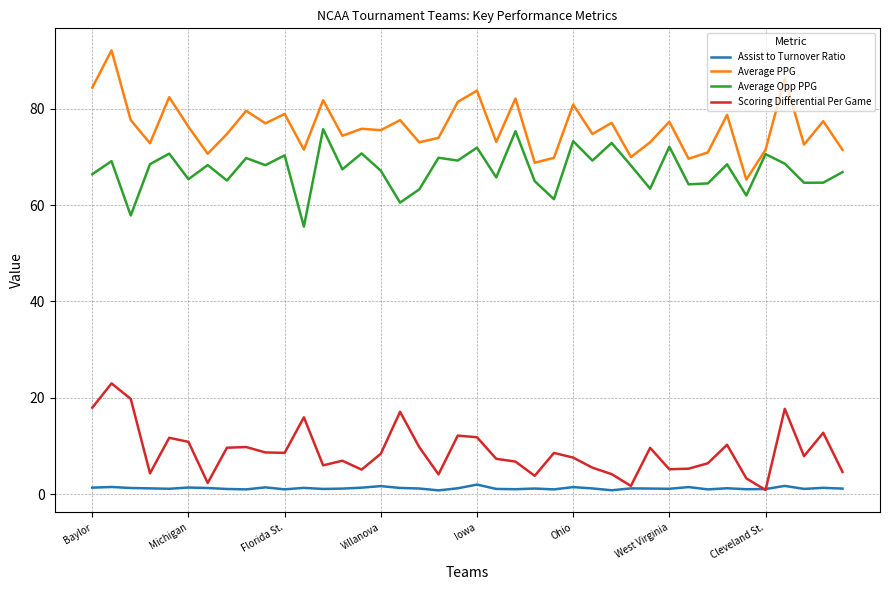

True or false: Assist to Turnover Ratio and Average Opp PPG intersect in this chart.

False